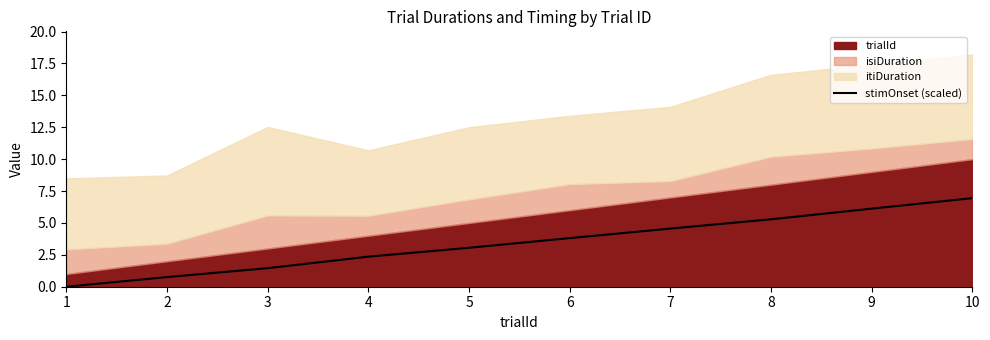

Rank the categories by value from lowest to highest.

1, 2, 3, 4, 5, 6, 7, 8, 9, 10